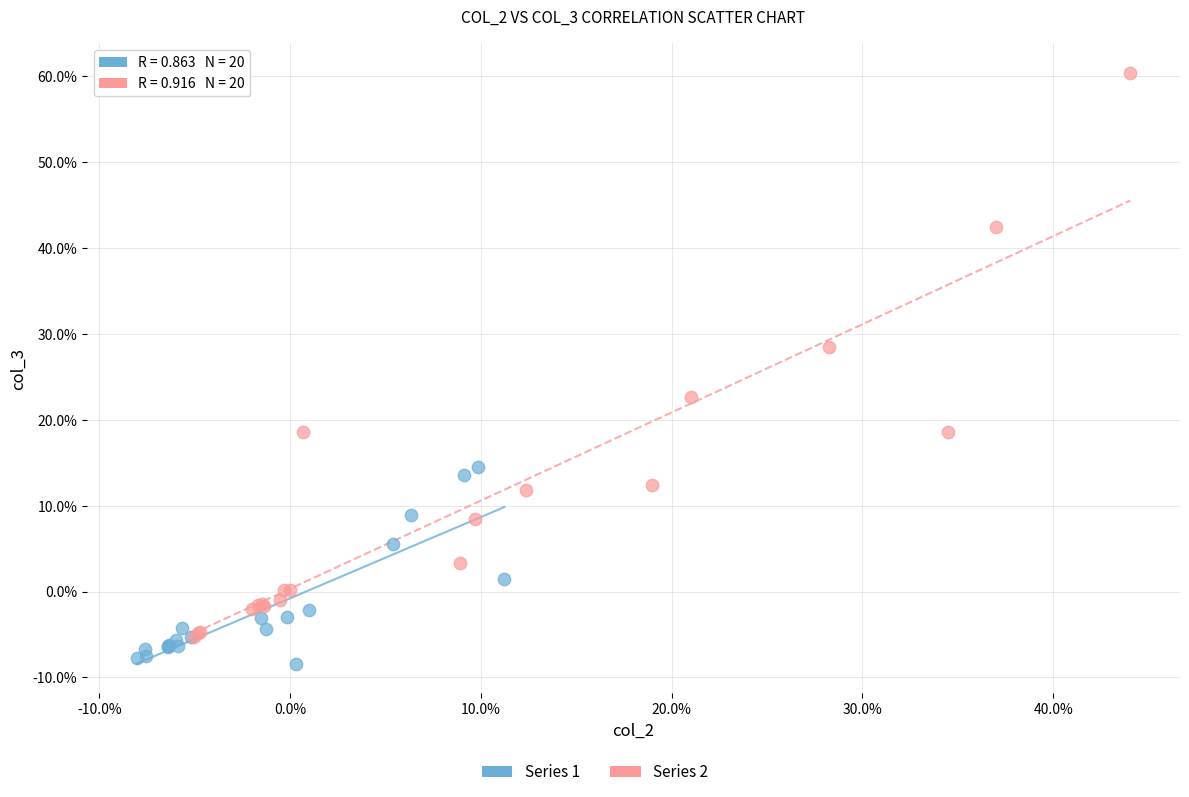

Which series contains the lowest Y value?

Series 1